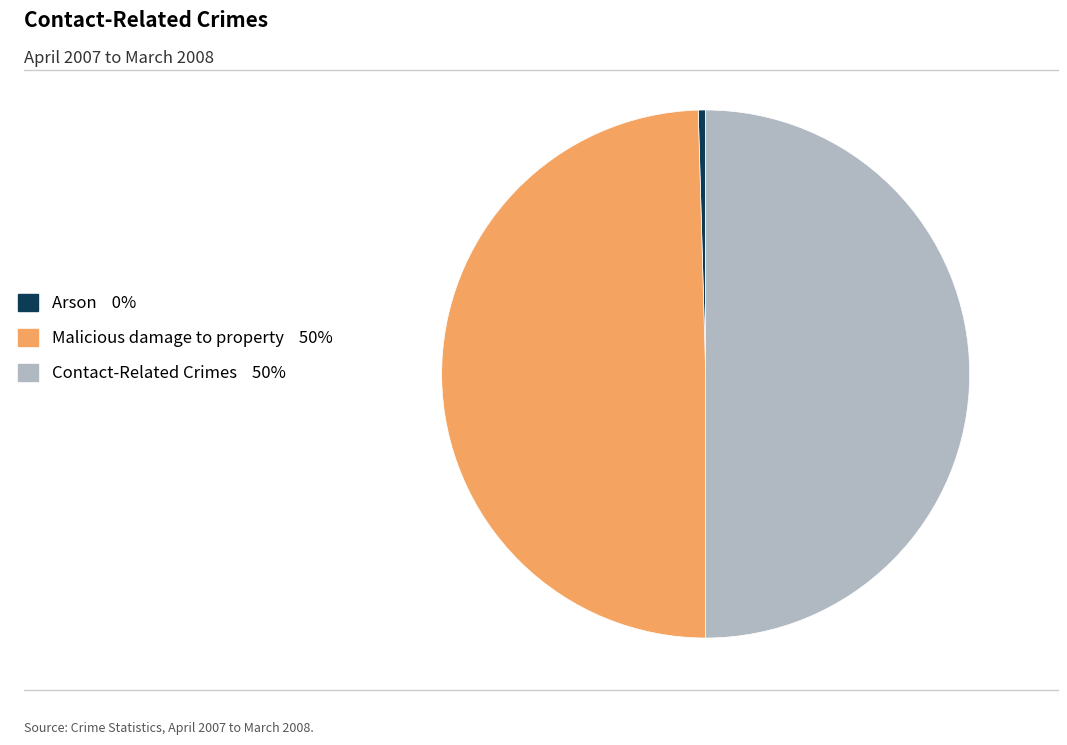

What is the smallest slice in the pie chart?

Arson